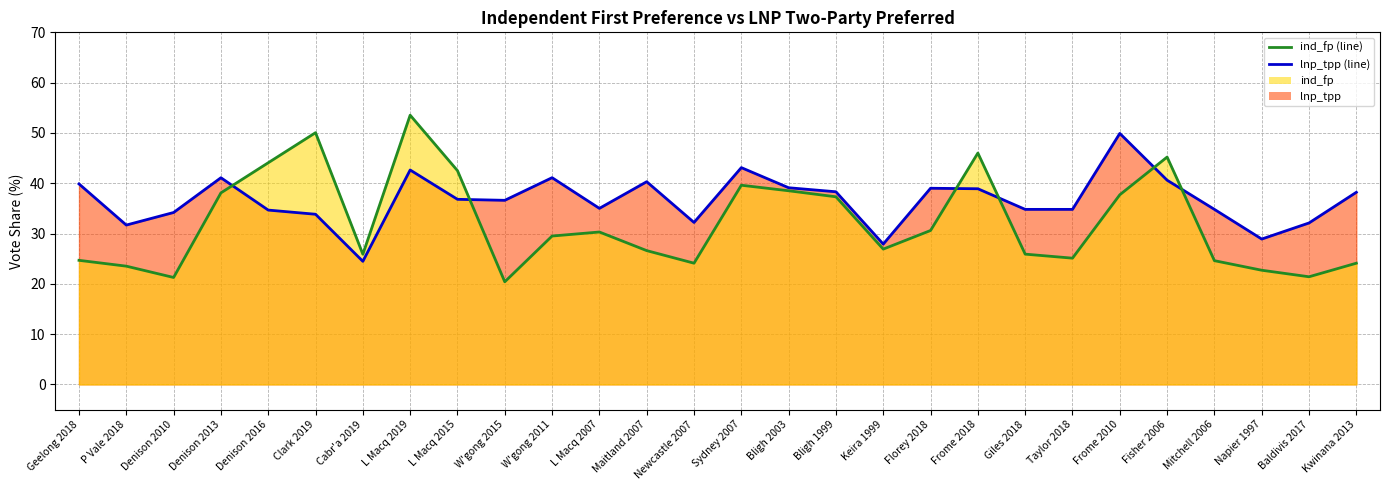

Count the number of categories in the chart.

28